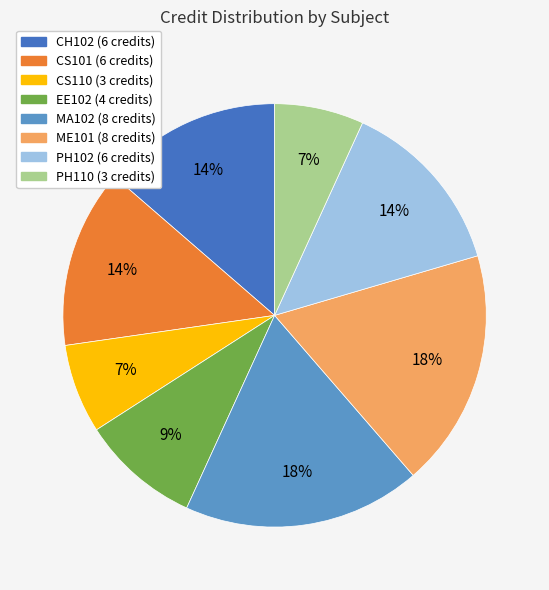

To the nearest percent, what is the average slice percentage?

12%